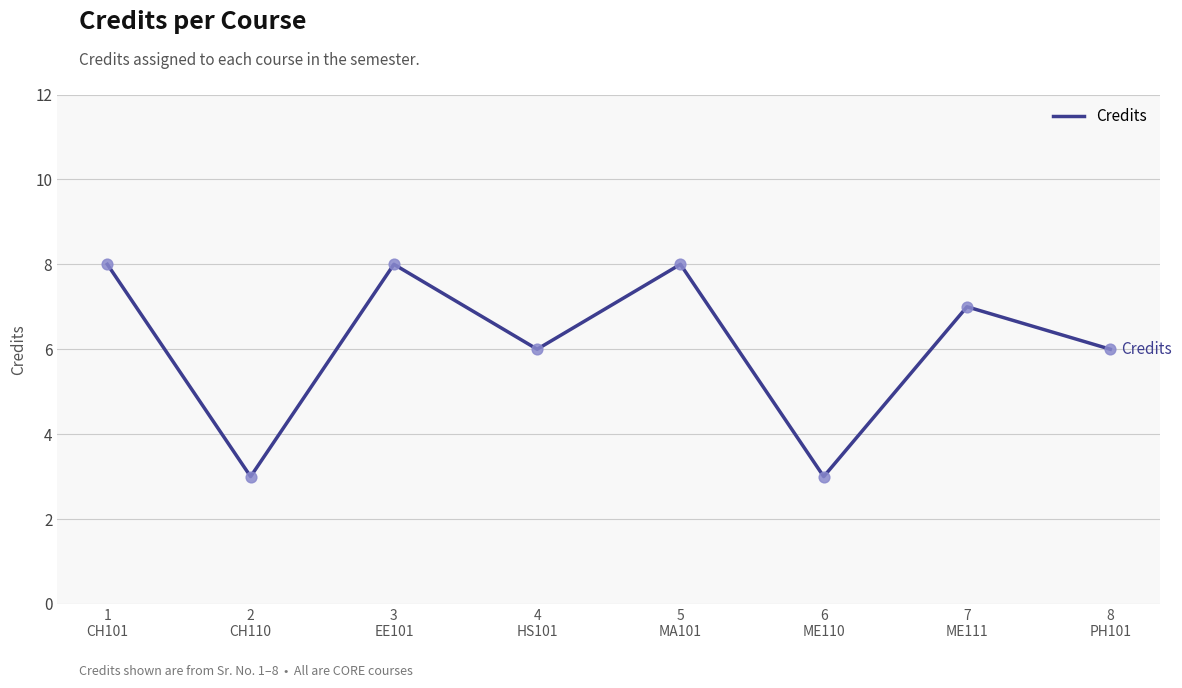

Approximately how many times larger is the value at 3
EE101 compared to 4
HS101?

1.3